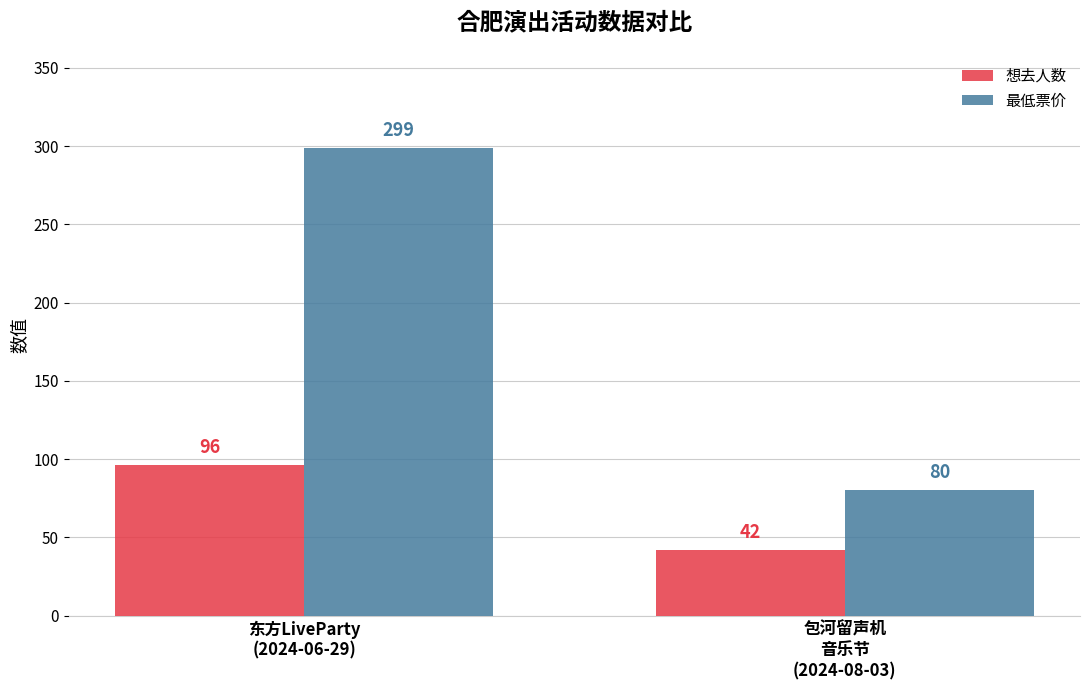

What is the value of the 最低票价 bar at the 2nd from the left?

80